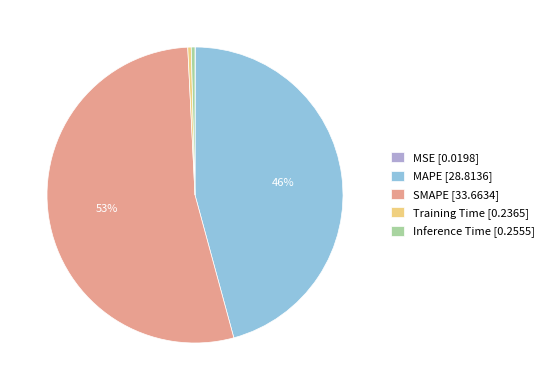

True or false: MAPE [28.8136] accounts for 46% of the total.

True